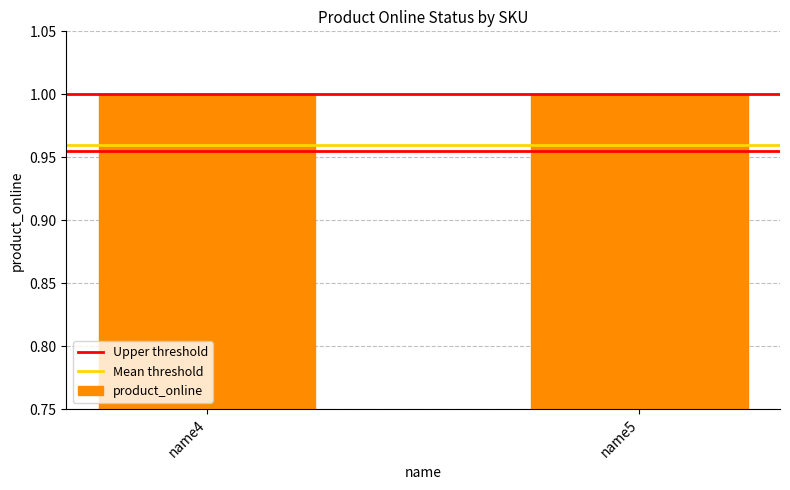

What are all the series names shown in the legend?

Upper threshold, Mean threshold, product_online